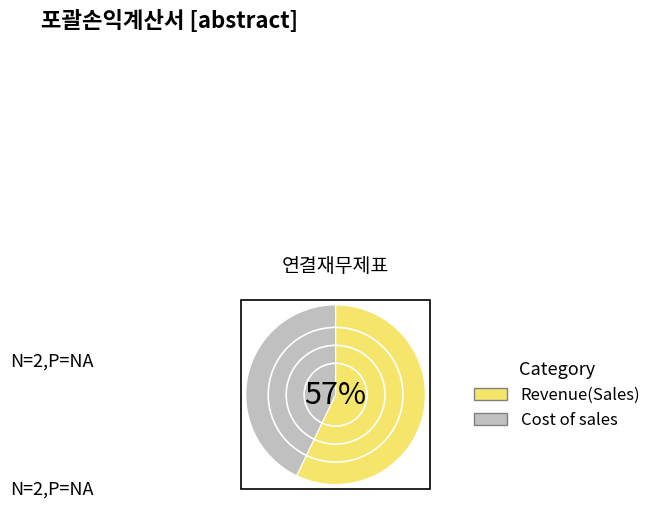

Which has a higher value, Cost of sales or Revenue(Sales)?

Revenue(Sales)